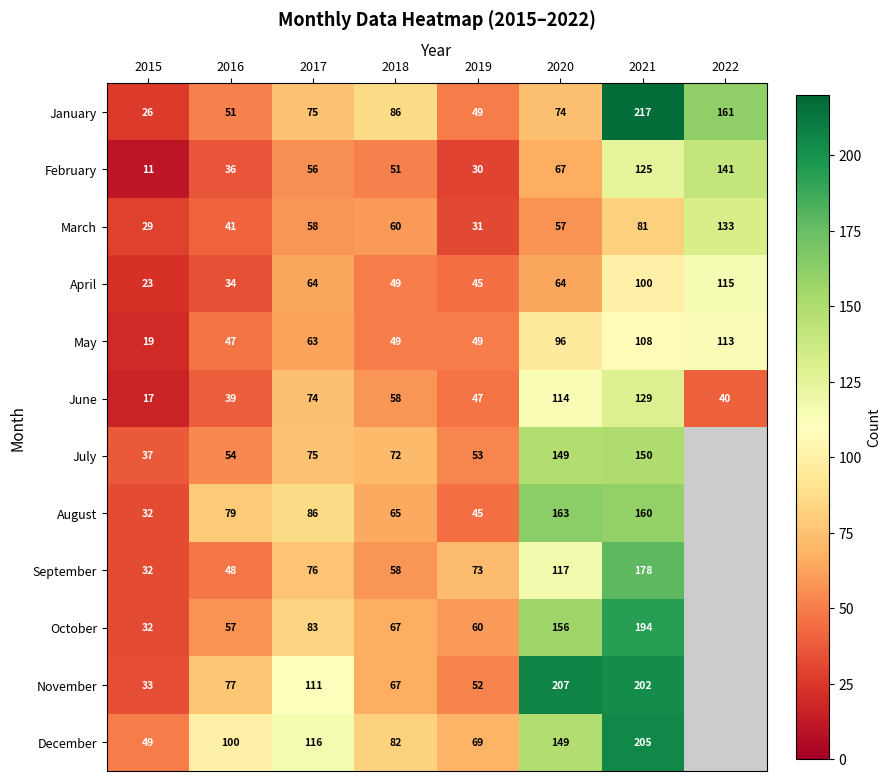

What value does the January series have at 2021?

217